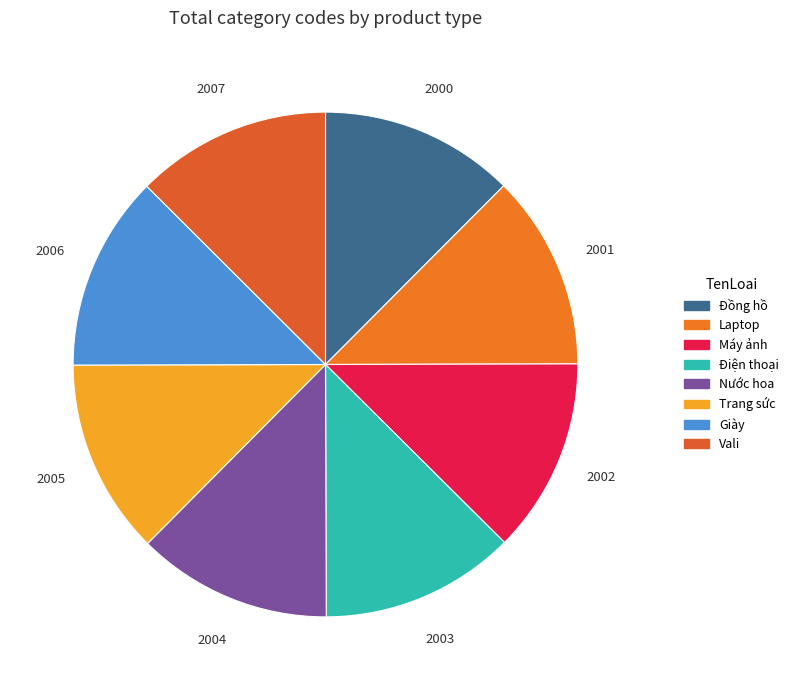

Count the number of slices in the pie.

8